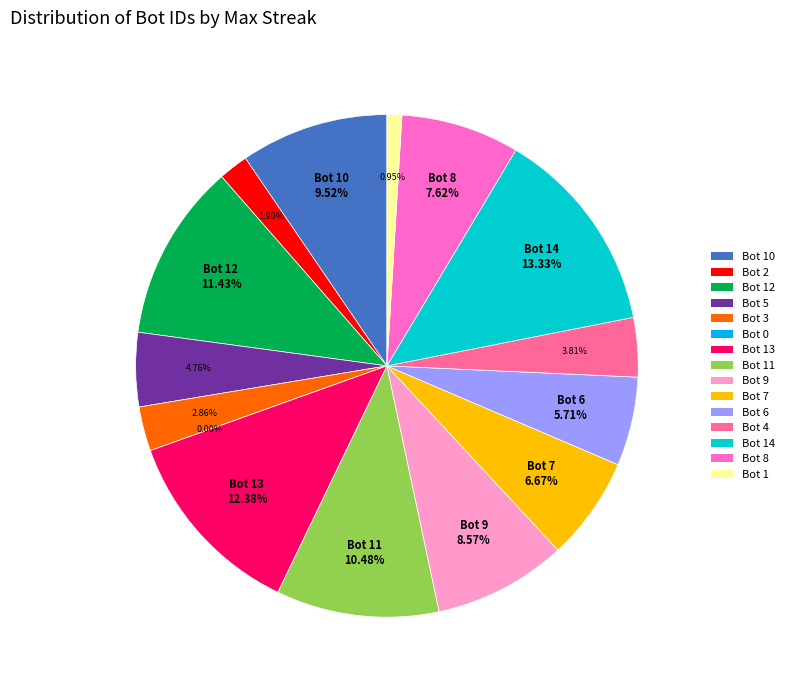

To the nearest percent, what percentage of the pie is 10 (Bot 6)?

6%